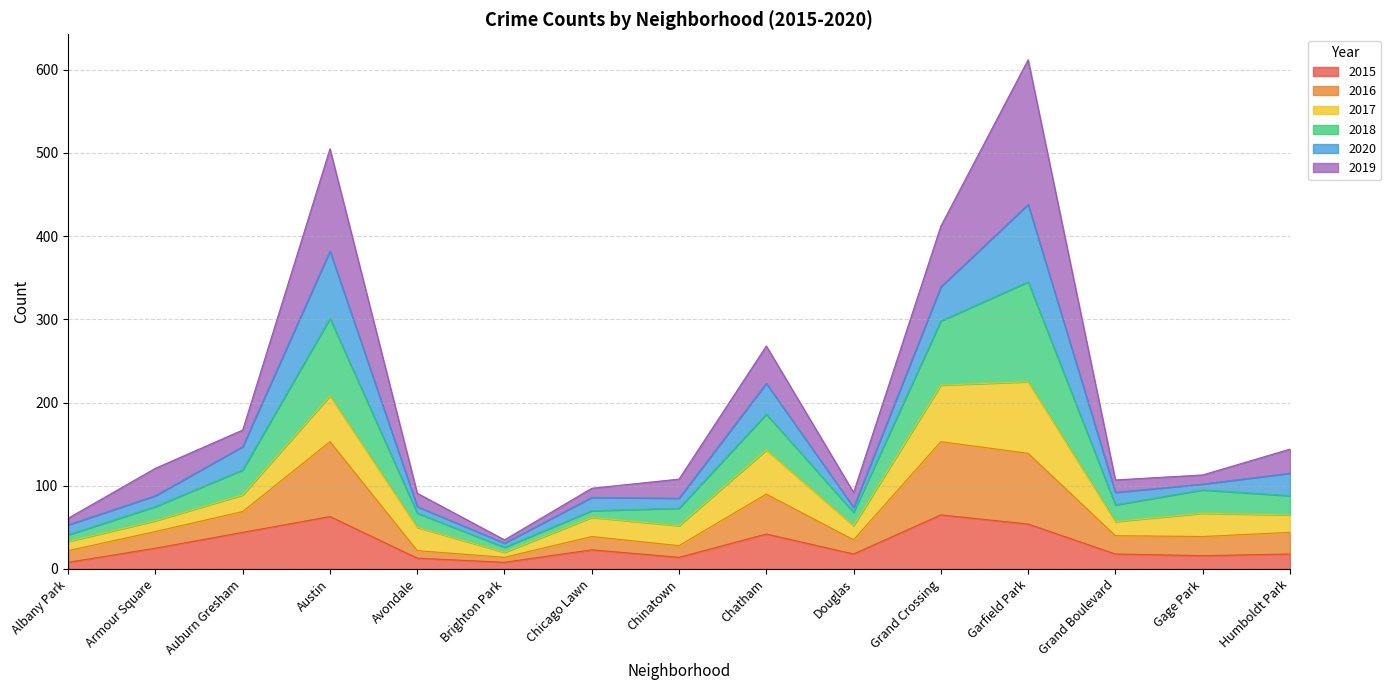

The value of 2015 at Austin is 63. True or false?

True